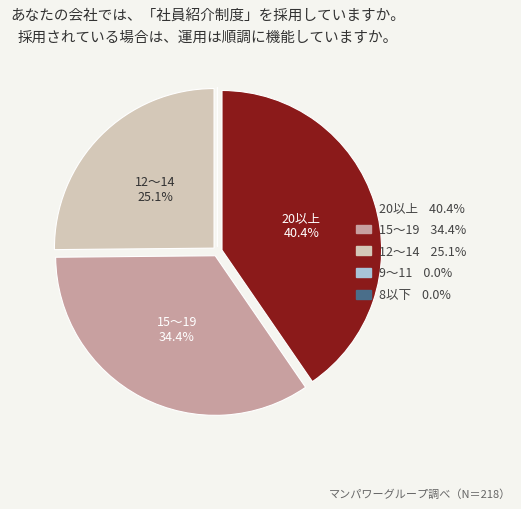

Is there a majority slice in this chart?

No